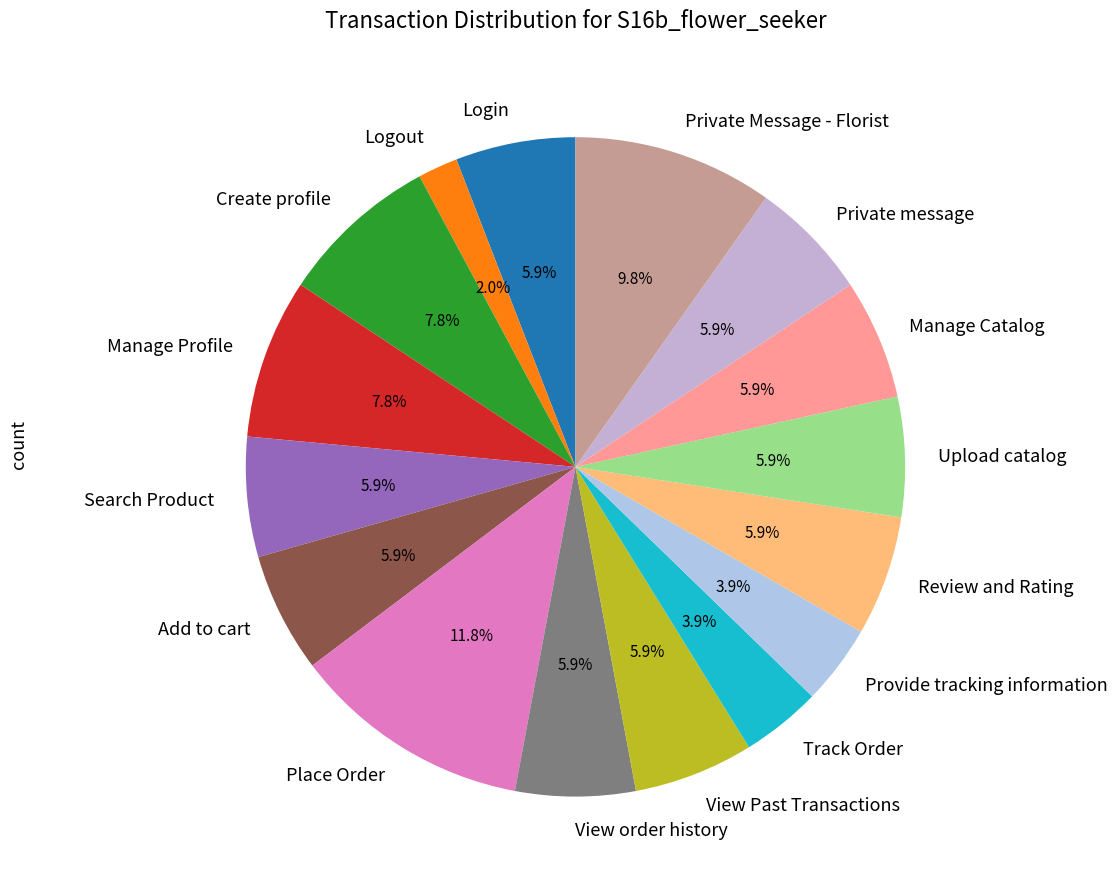

The Manage Catalog slice represents 6% of the pie. True or false?

True